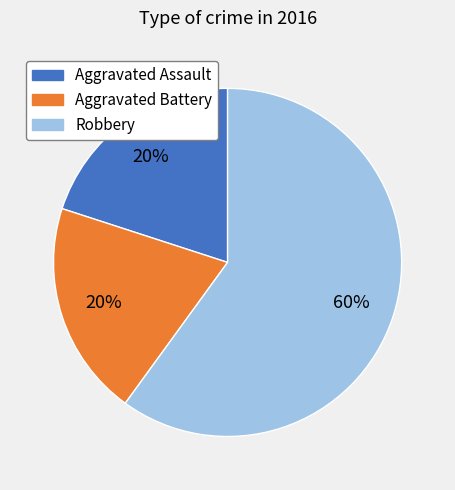

Do Aggravated Battery and Robbery together represent more than half of the pie?

Yes